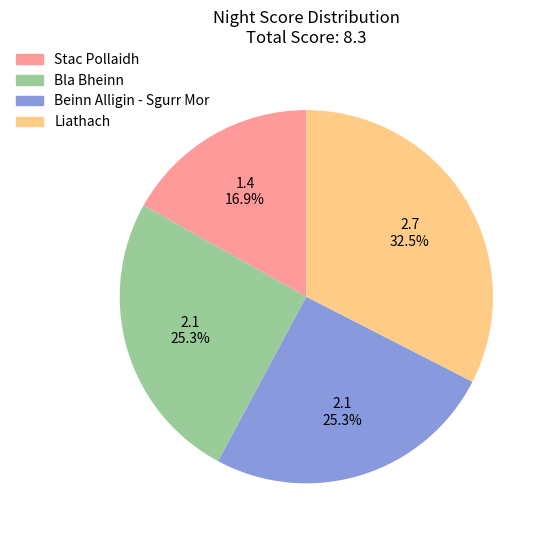

How many slices are in this pie chart?

4